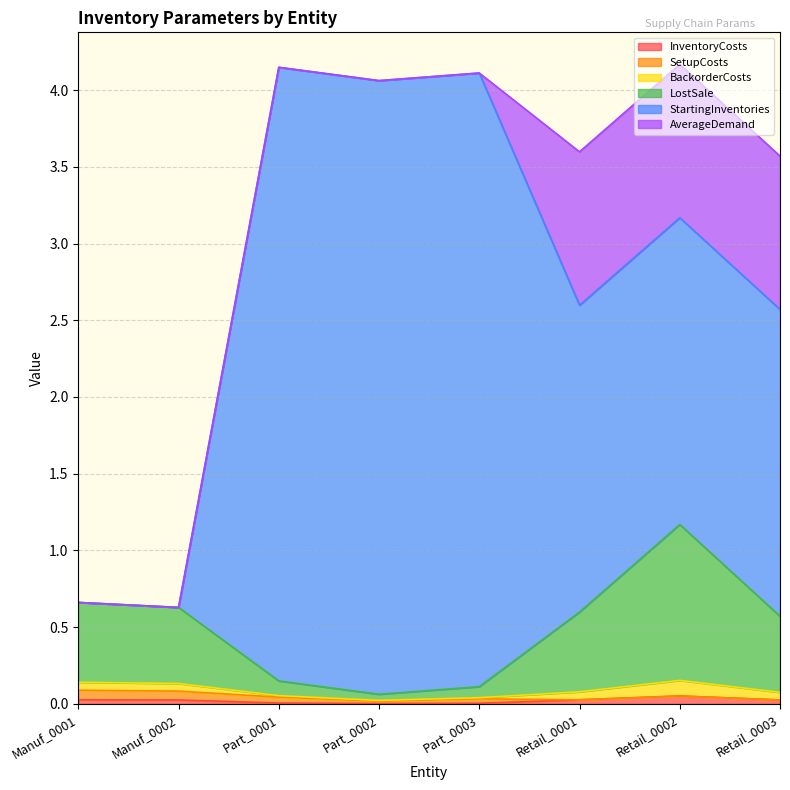

Which series has the largest range (max minus min)?

StartingInventories